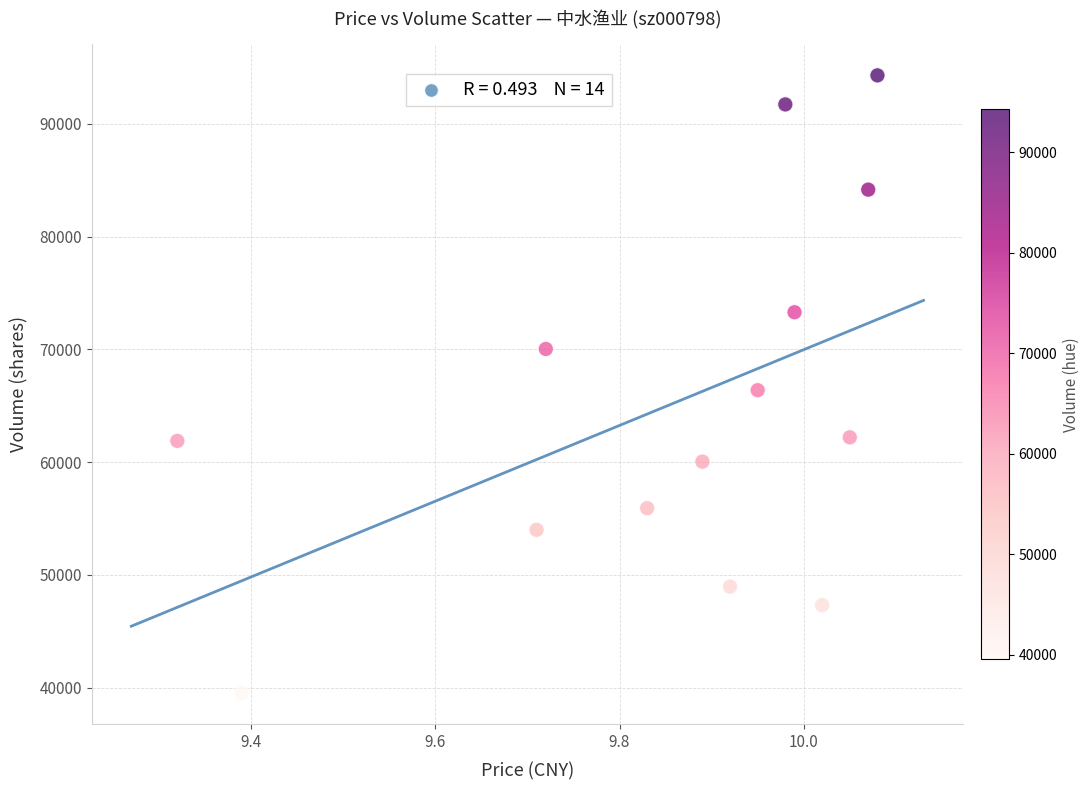

What is the range of Y values (max minus min)?

54776